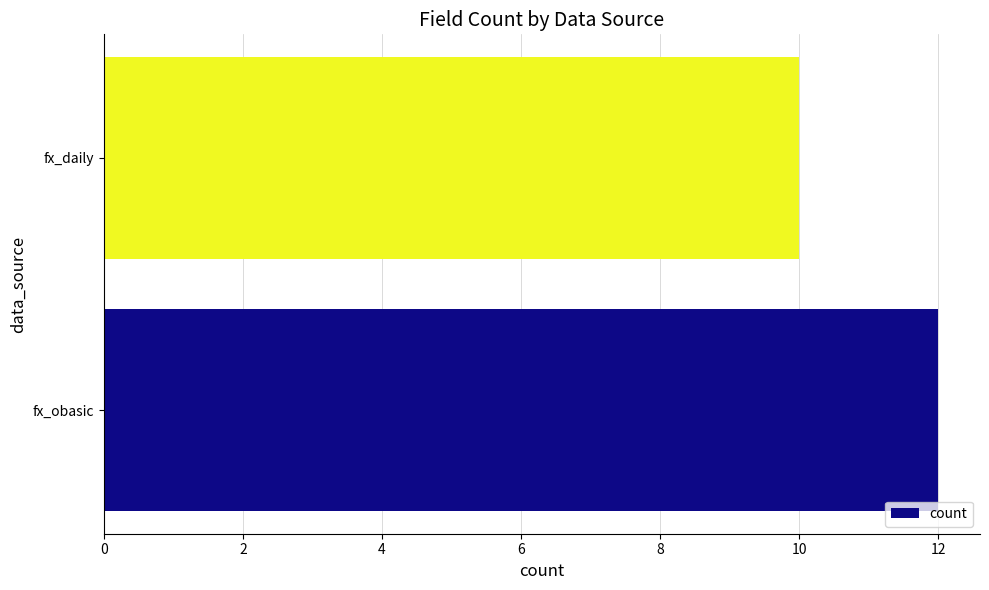

What is the smallest value displayed?

10